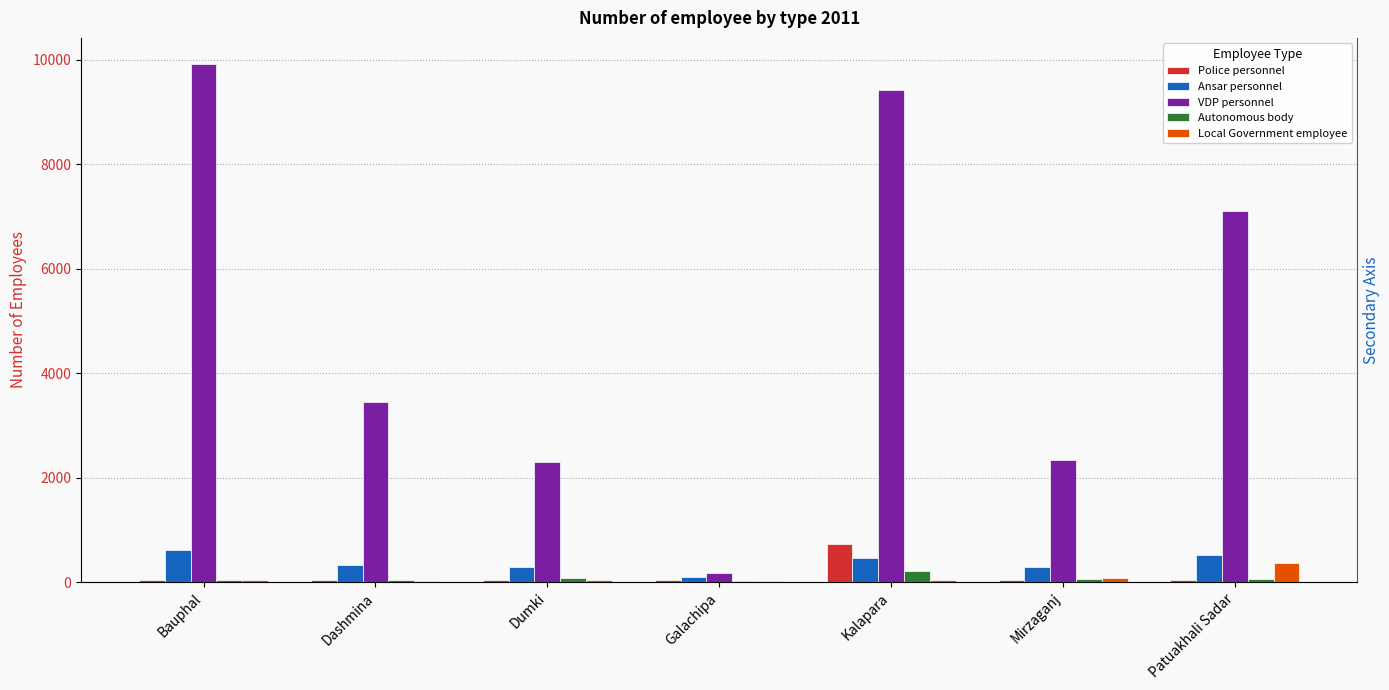

Which category has the lowest value in the Ansar personnel series?

Galachipa